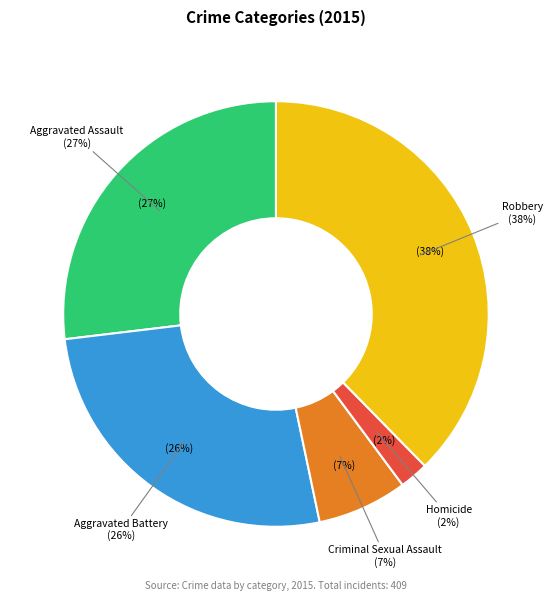

How many slices are in this pie chart?

5